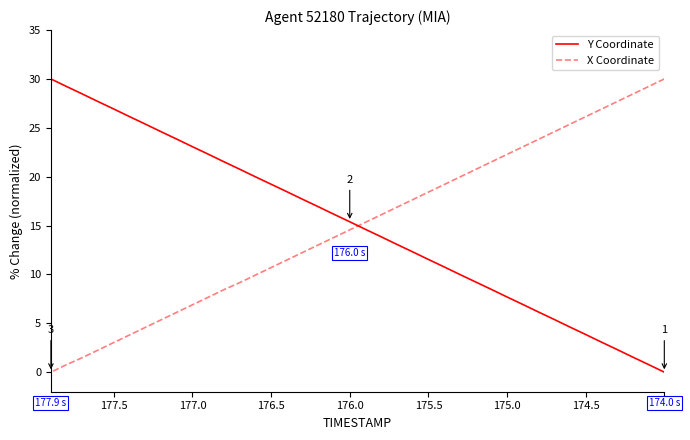

At which category is the sum across all series the highest?

174.5